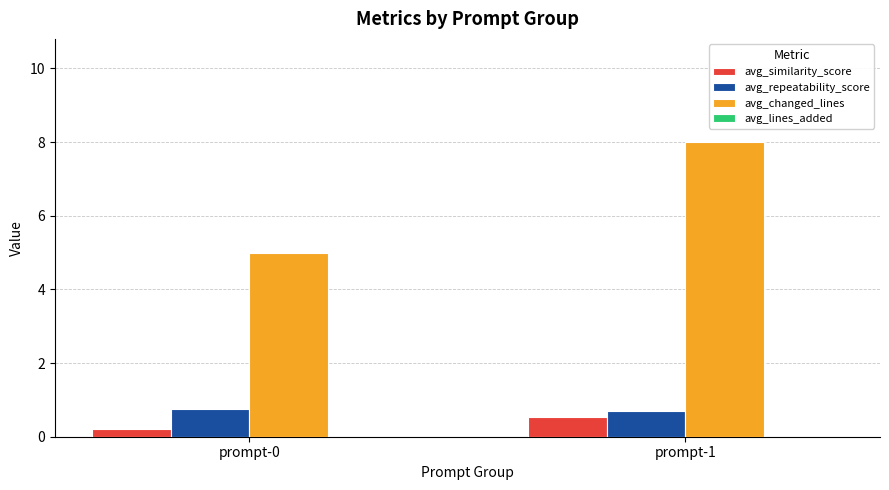

Which series has the widest spread of values?

avg_changed_lines